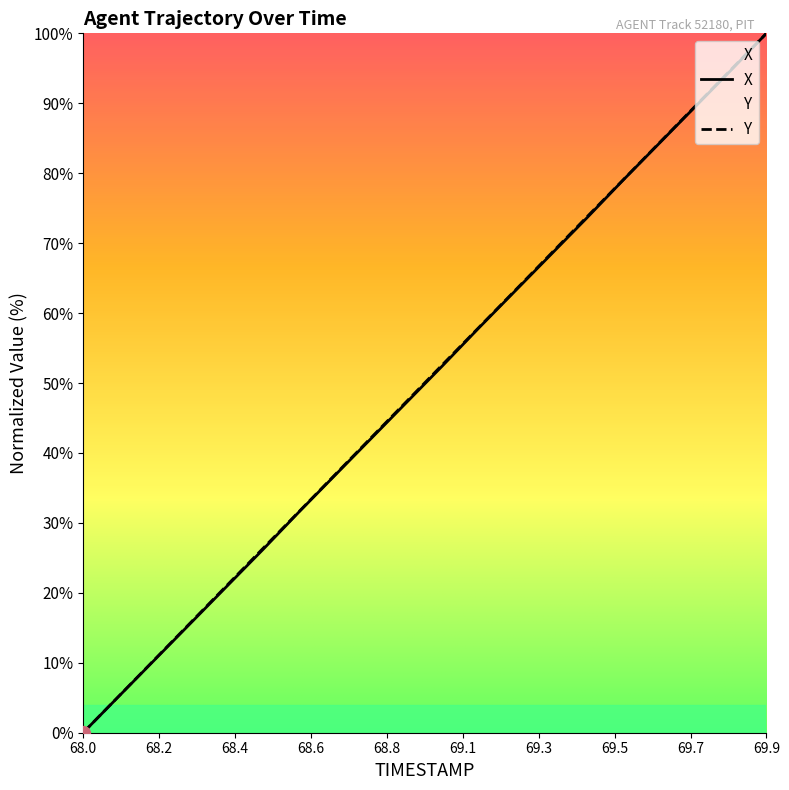

What is the sum of all Y values?

1000.5